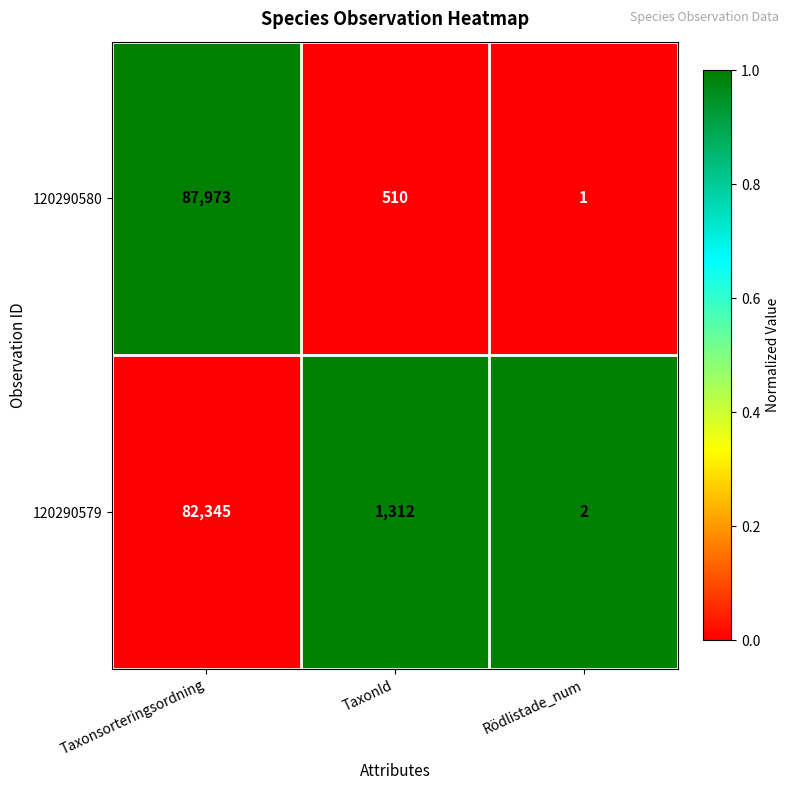

Rank the series by their maximum value, from highest to lowest.

120290580, 120290579